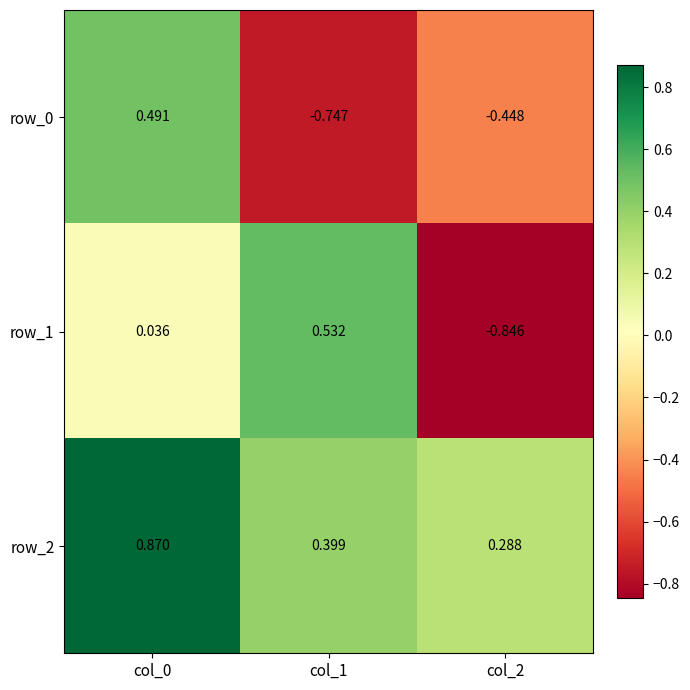

How many data points in row_1 are above 0?

2